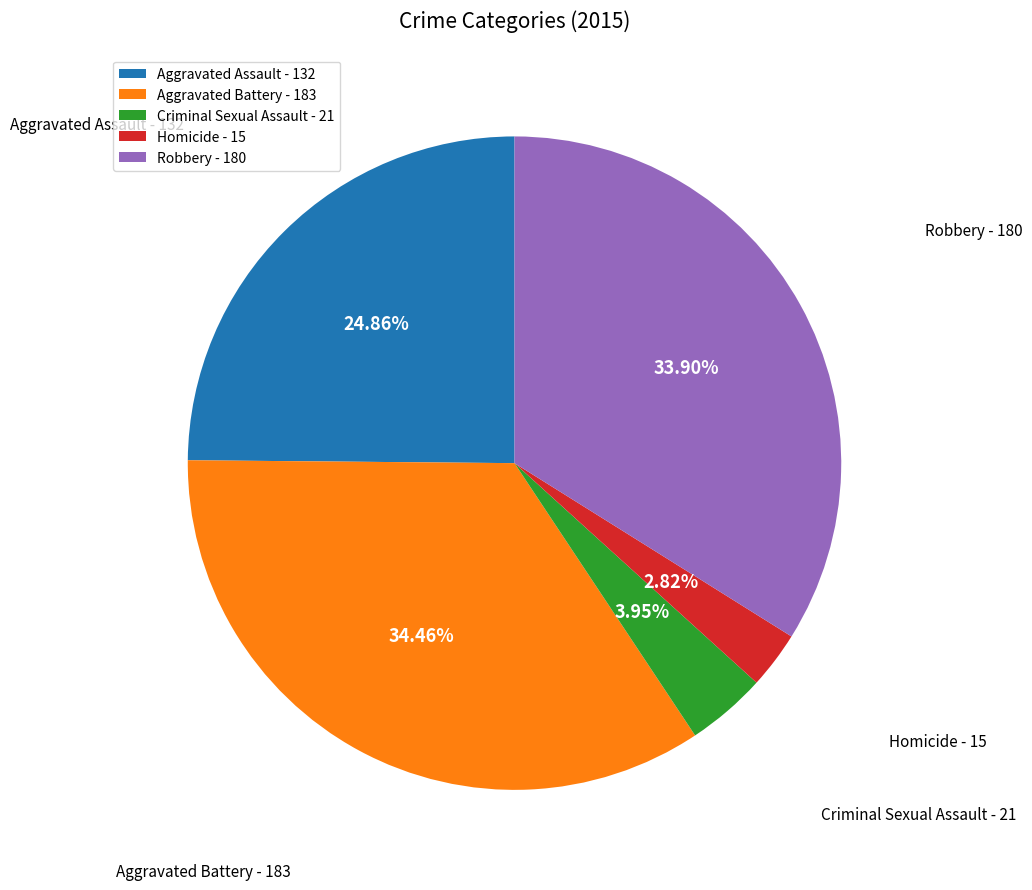

Is the sum of Robbery and Aggravated Assault greater than half?

Yes